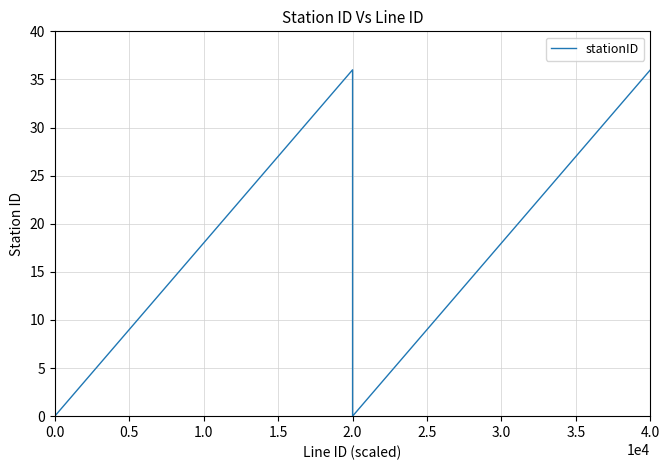

What value does the Line 0 series have at 18?

18